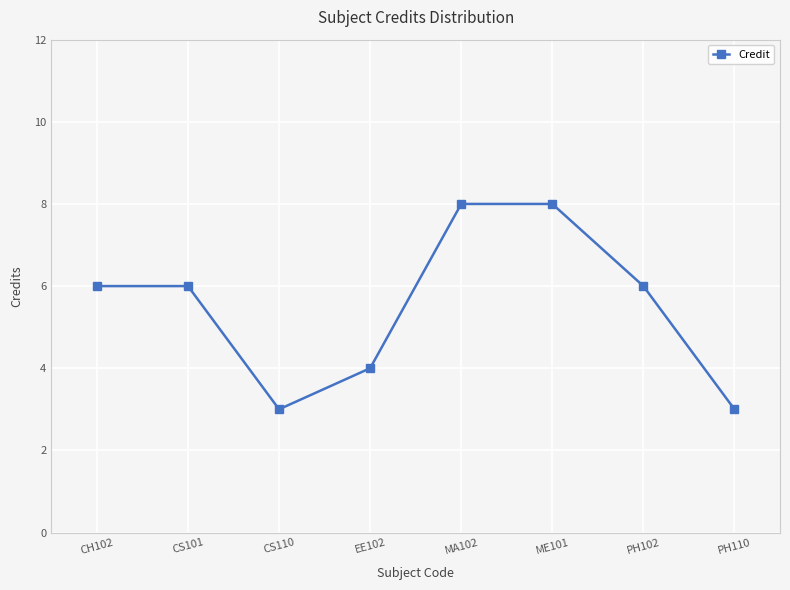

What value does the data have at CS101?

6